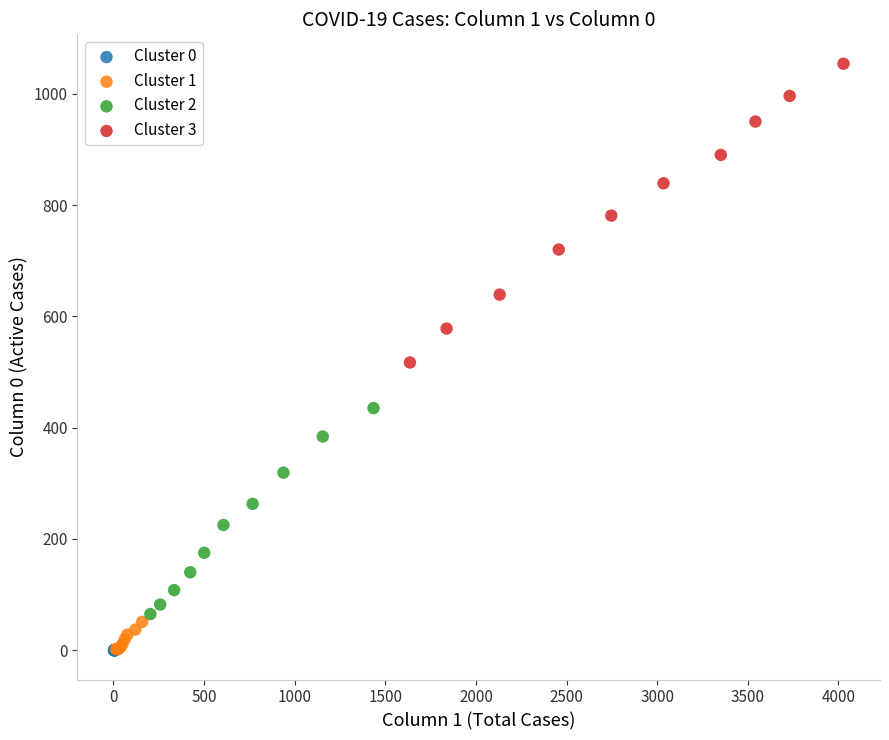

Which series has the widest spread of Y values?

Cluster 3